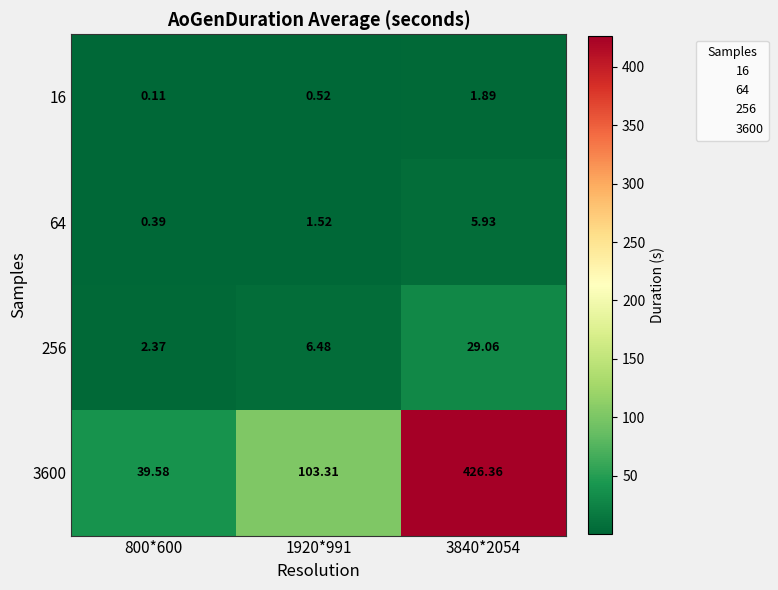

What is the greatest value displayed?

426.4